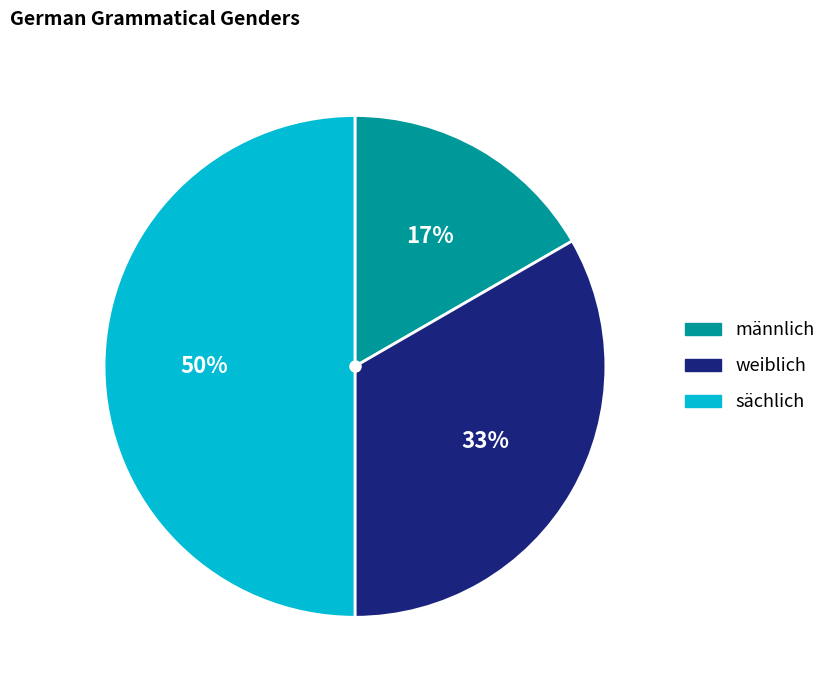

To the nearest percent, what is the average slice percentage?

33%